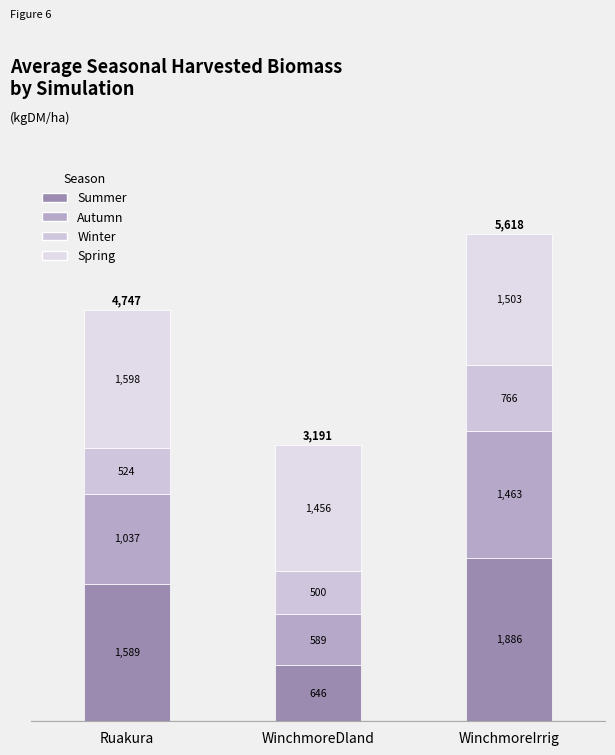

How many values in the Summer series are below 1588?

1